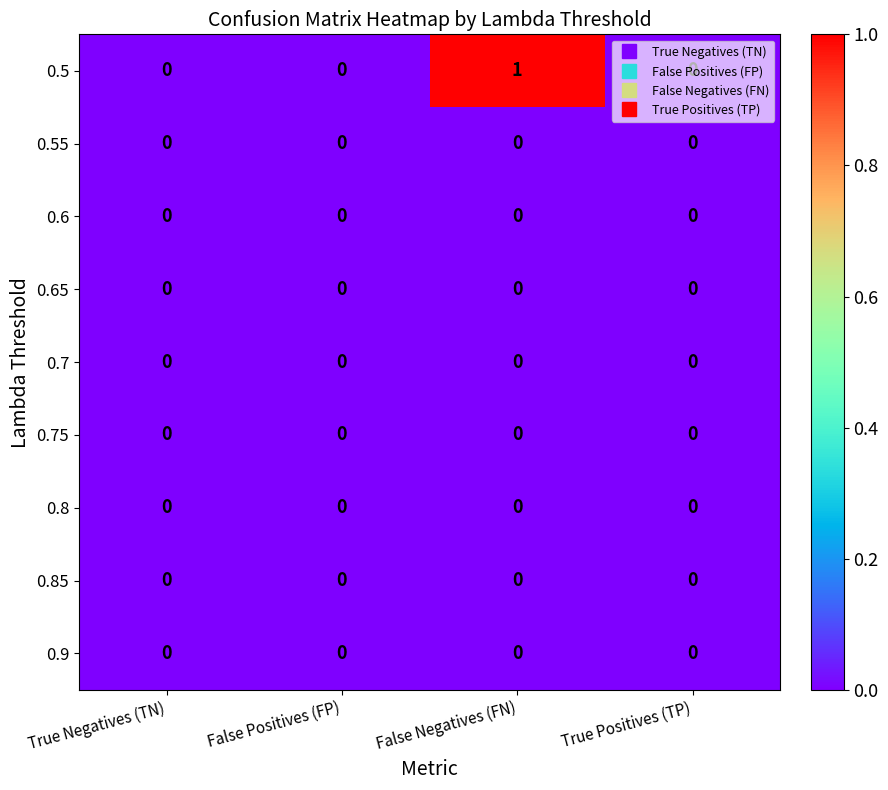

Is it true that 0.85 equals 0 at False Positives (FP)?

True